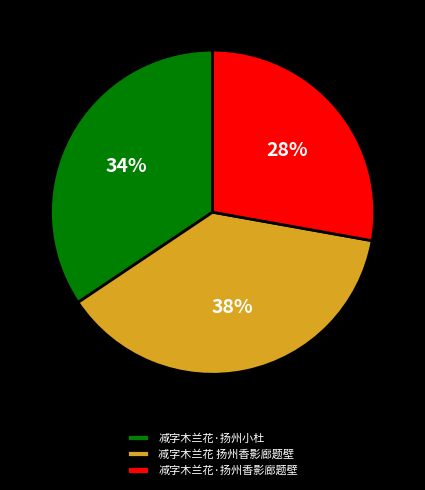

To the nearest percent, what is the average slice percentage?

33%